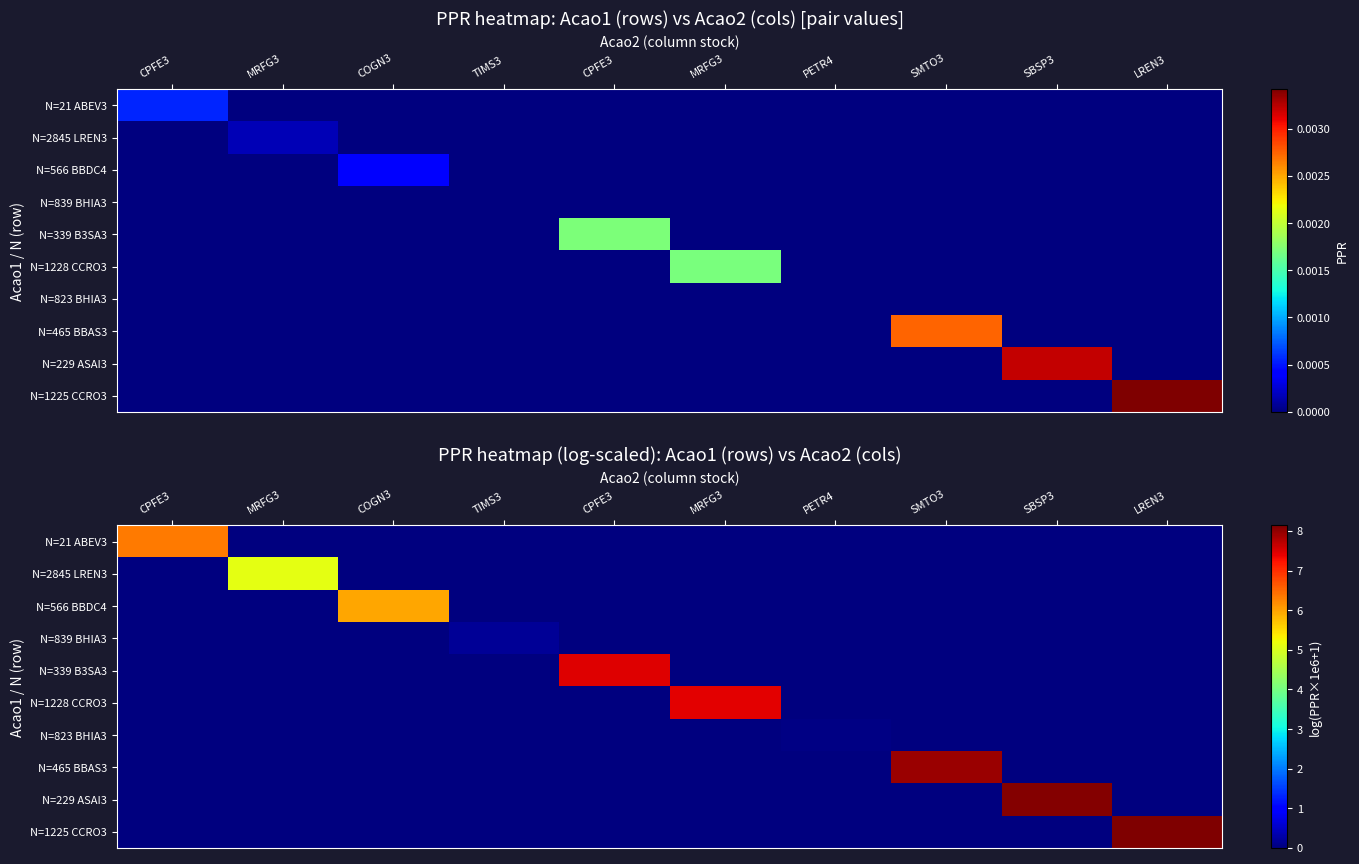

Rank the series by their maximum value, from highest to lowest.

N=1225 CCRO3, N=229 ASAI3, N=465 BBAS3, N=339 B3SA3, N=1228 CCRO3, N=21 ABEV3, N=566 BBDC4, N=2845 LREN3, N=839 BHIA3, N=823 BHIA3